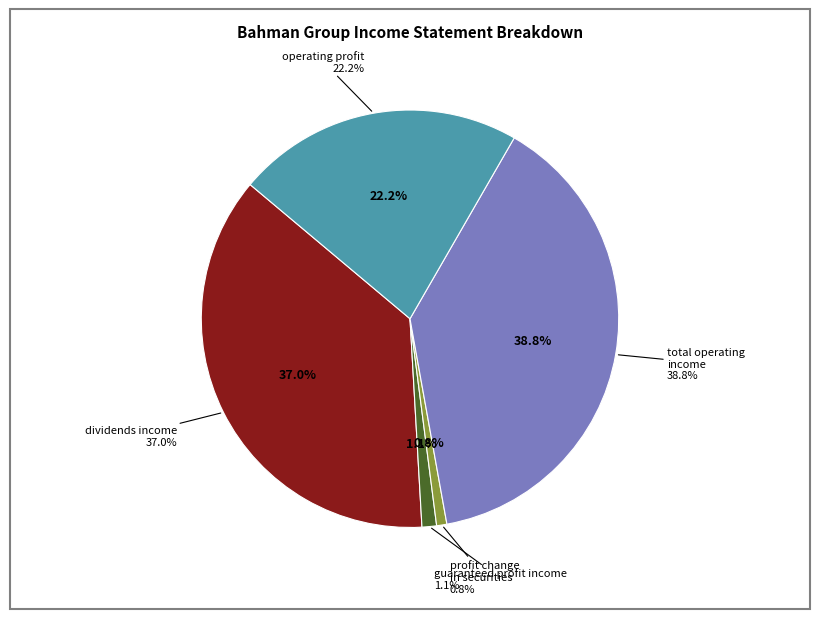

Which slice is the largest?

total_operating_income